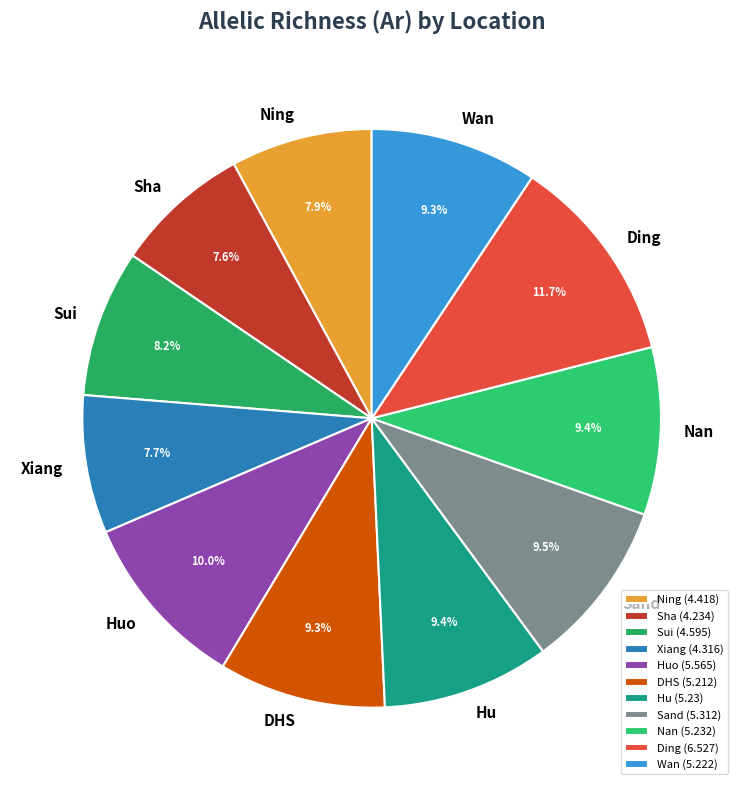

Approximately how many times larger is the value at Hu compared to Nan?

1.0